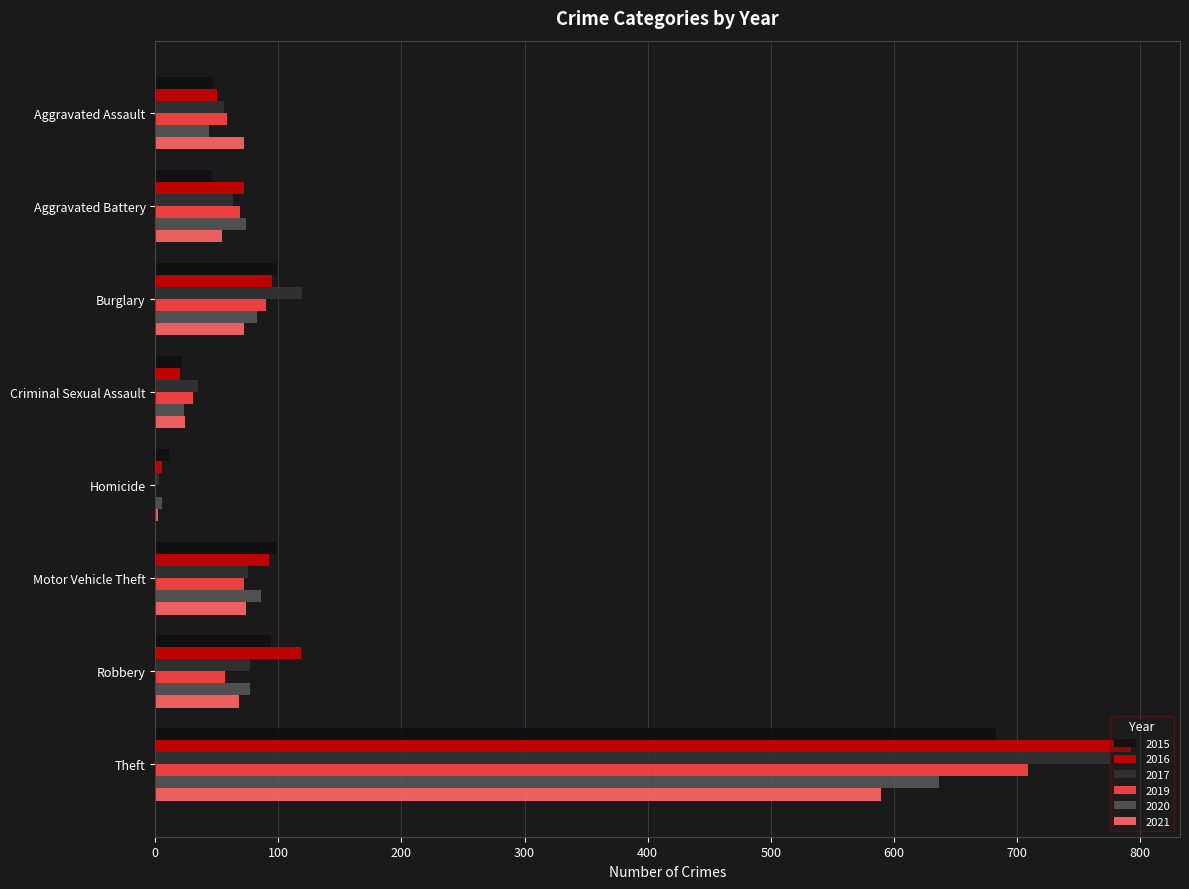

Which category has the highest value in the 2015 series?

Theft